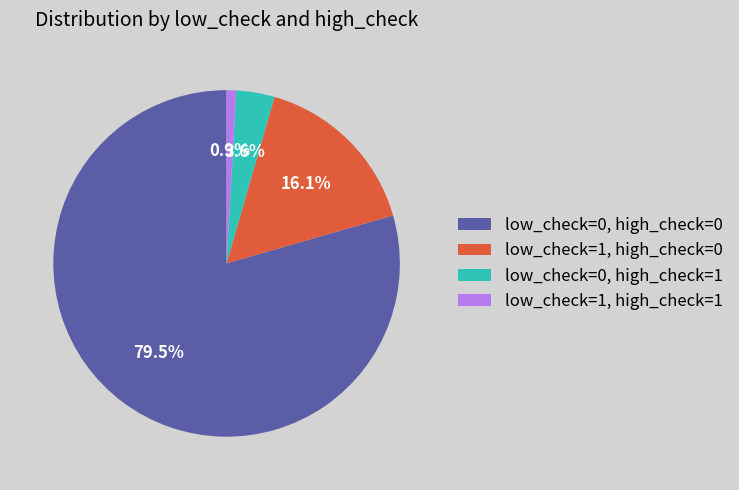

The low_check=1, high_check=1 slice represents 11% of the pie. True or false?

False